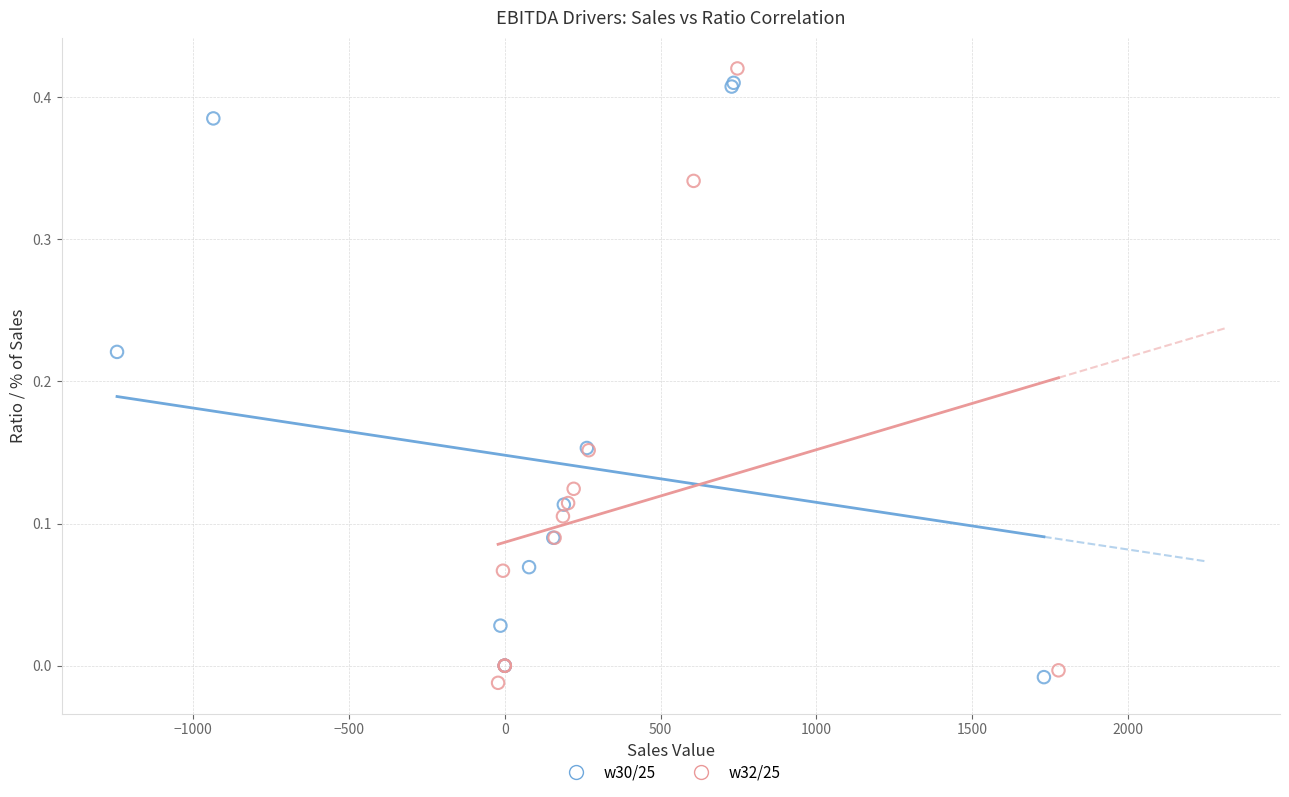

What are all the series names shown in the legend?

w30/25, w32/25